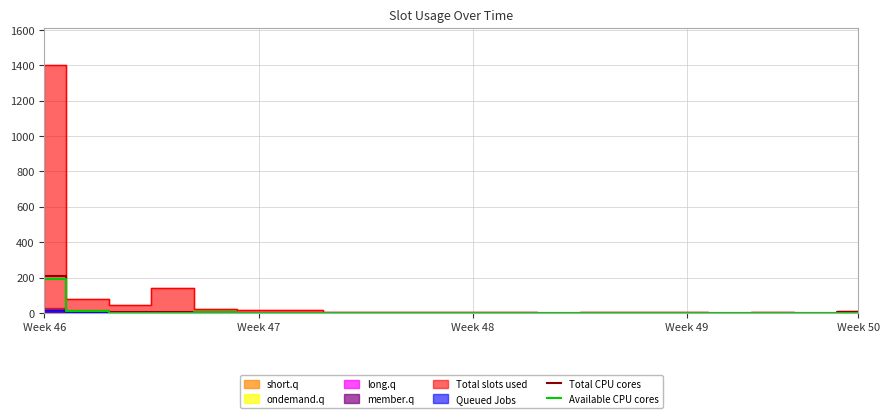

How many values in the Total CPU cores series are below 1?

9